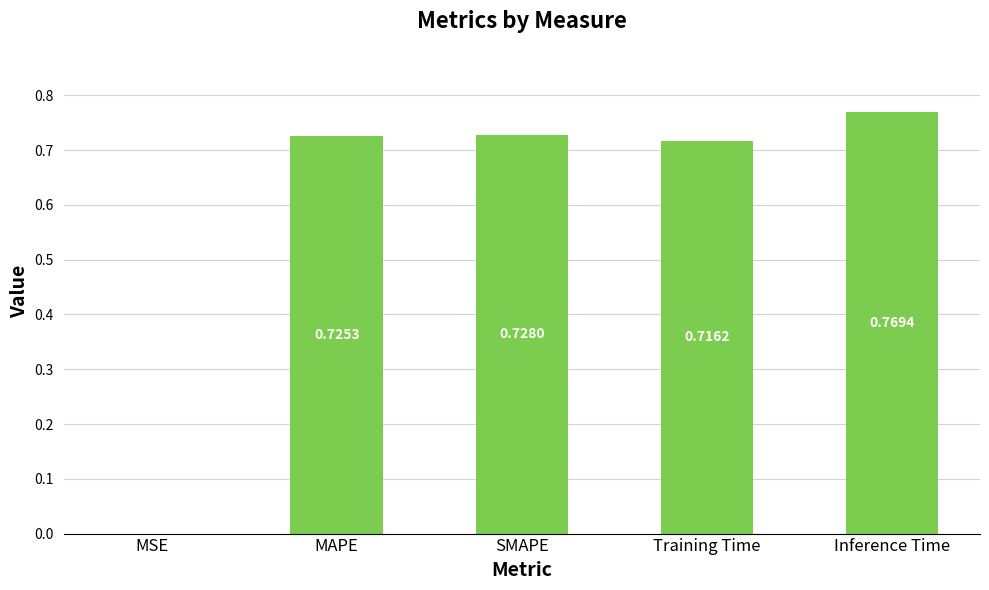

How many distinct data groups are displayed?

1